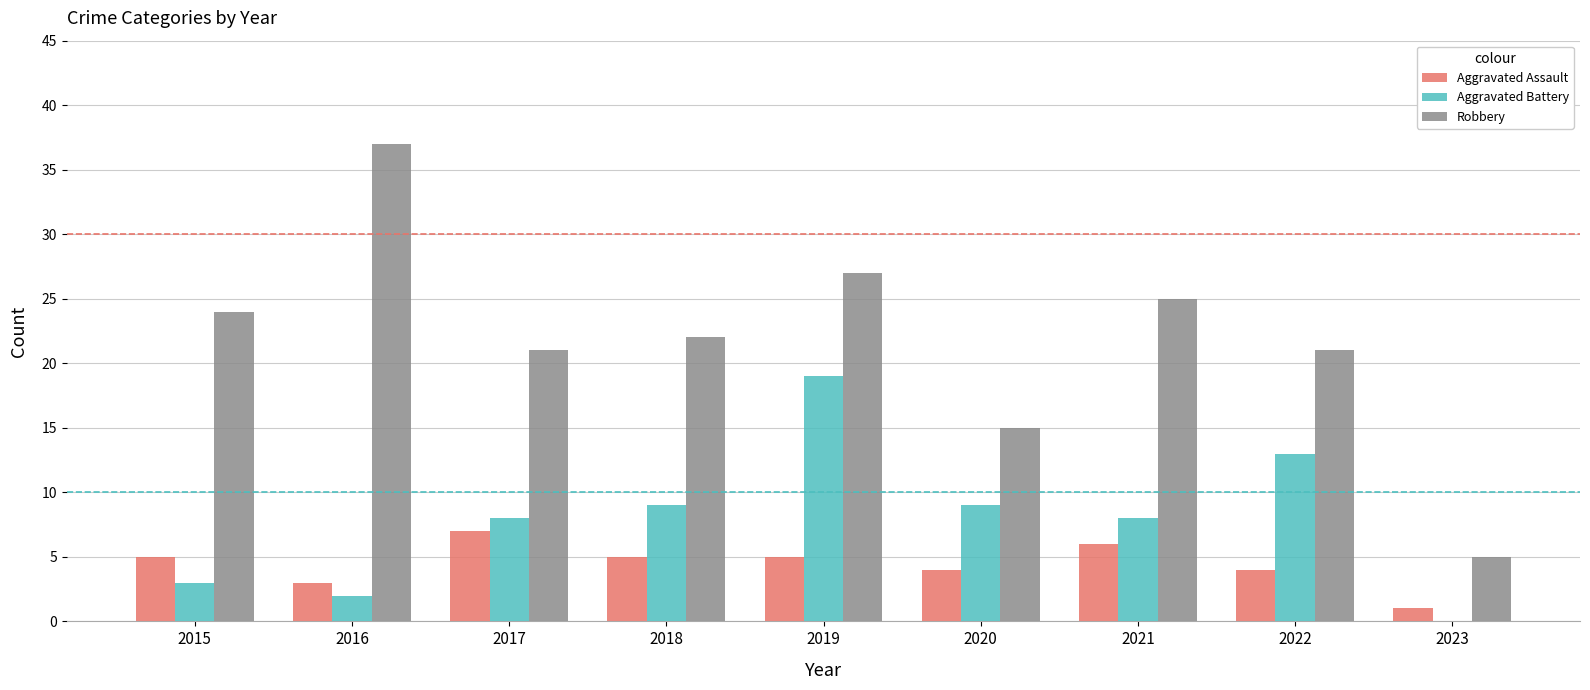

What is the sum of all Aggravated Assault values?

40